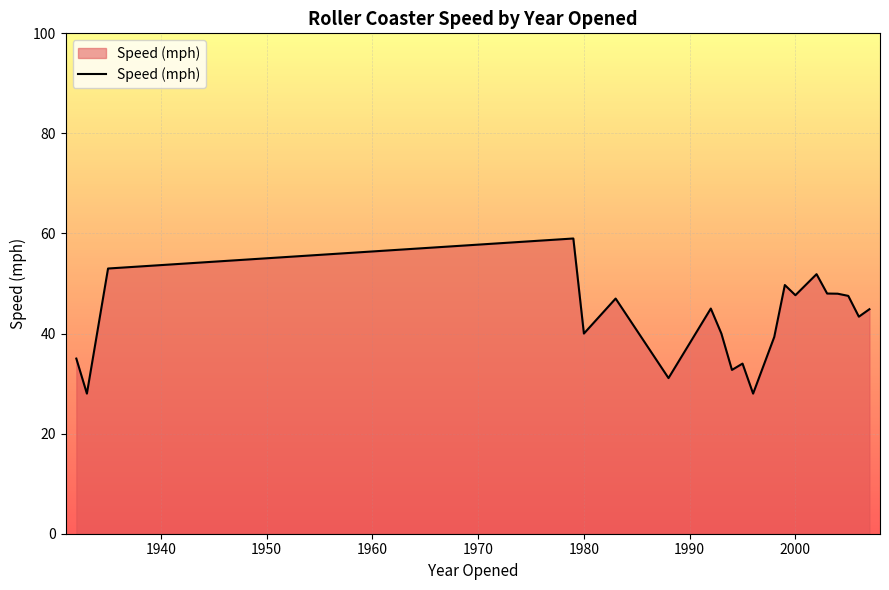

What is the difference between the maximum and minimum values?

31.0